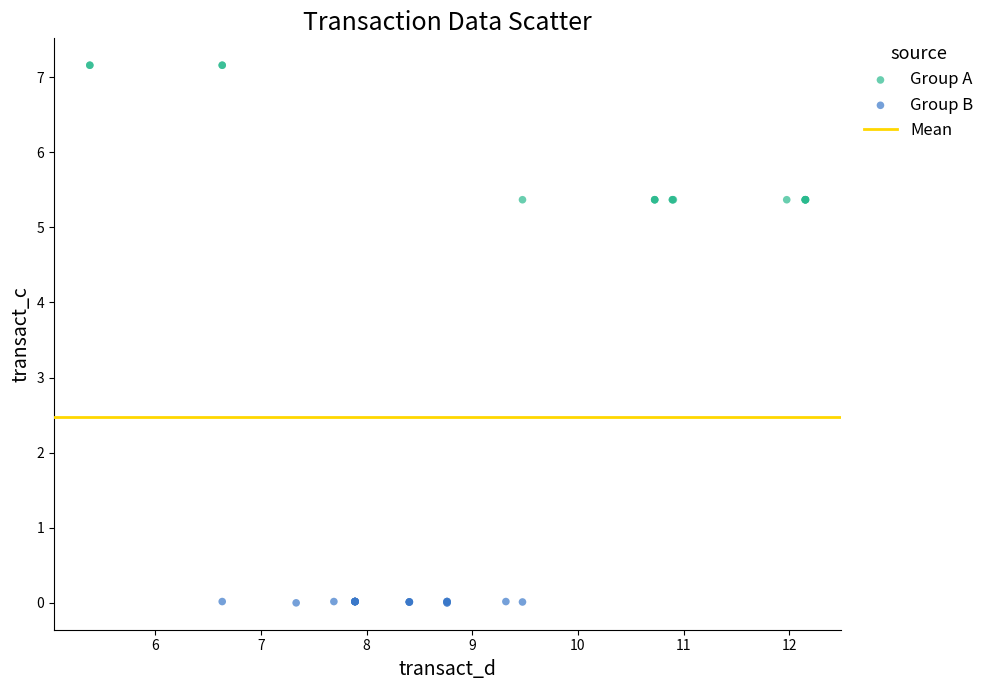

Which series has the widest spread of Y values?

Group A